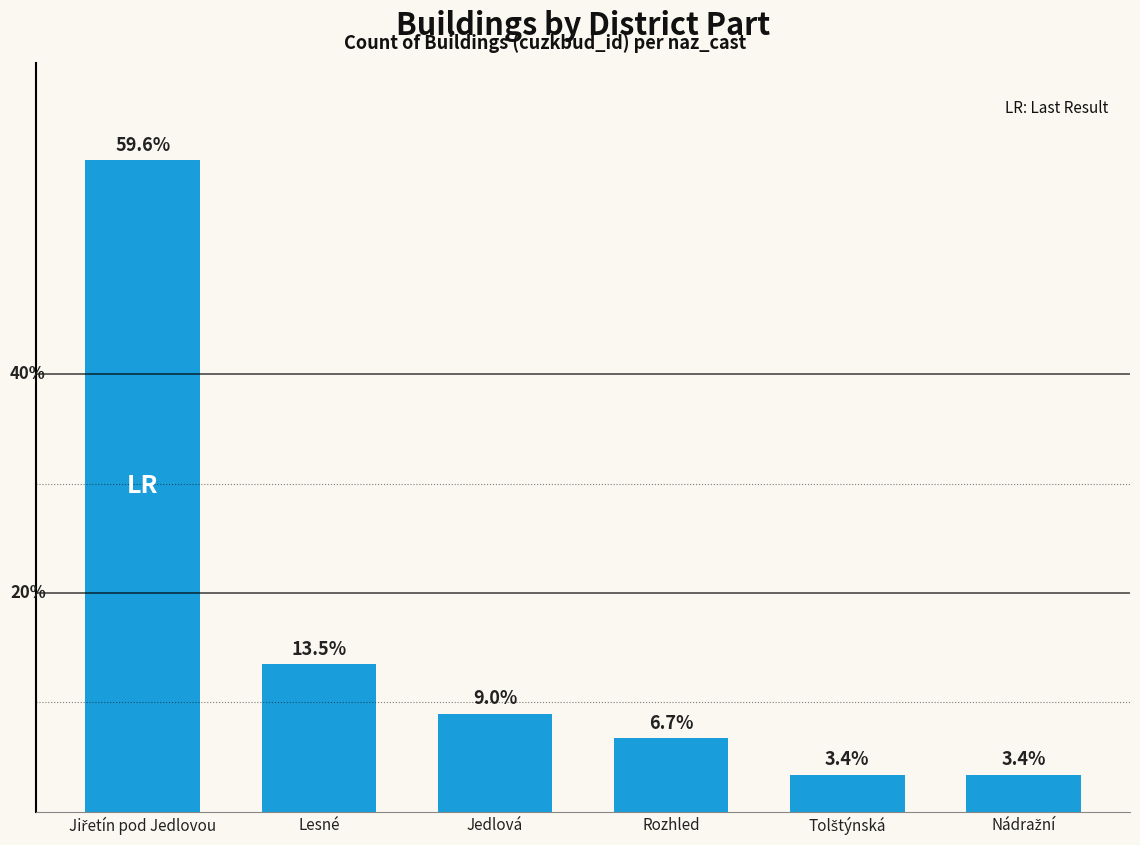

Which has a higher value, Rozhled or Lesné?

Lesné